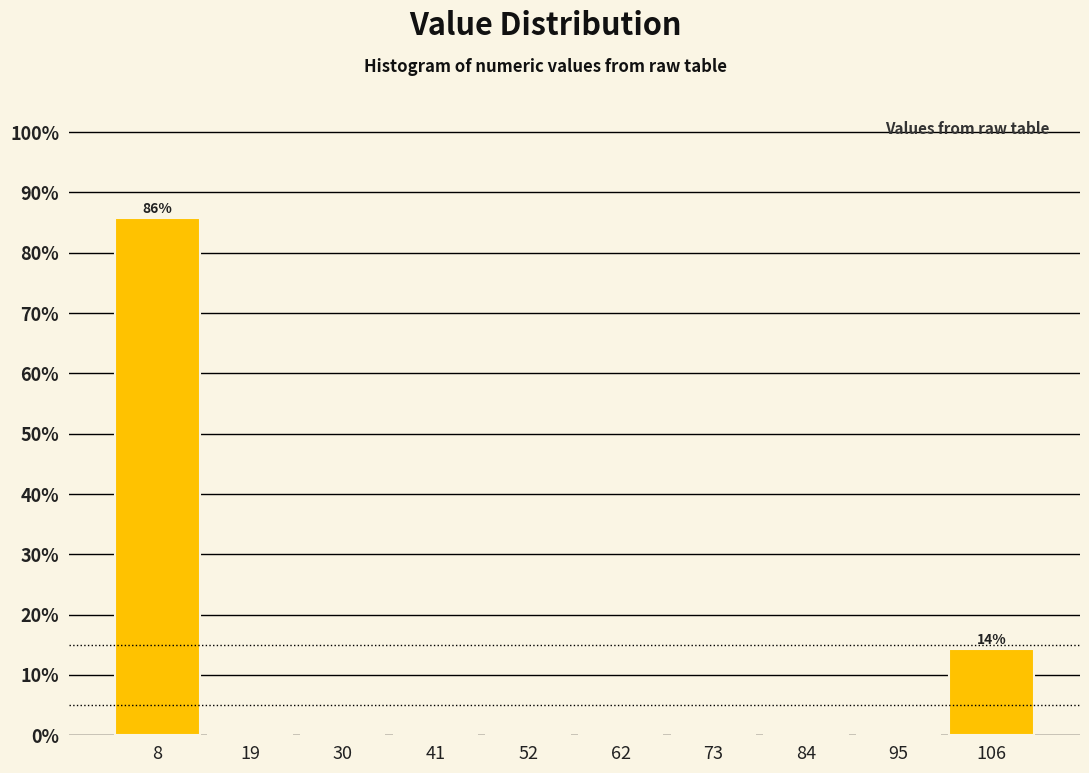

Over which range of the x-axis is the bar tallest?

3.0 to 13.8